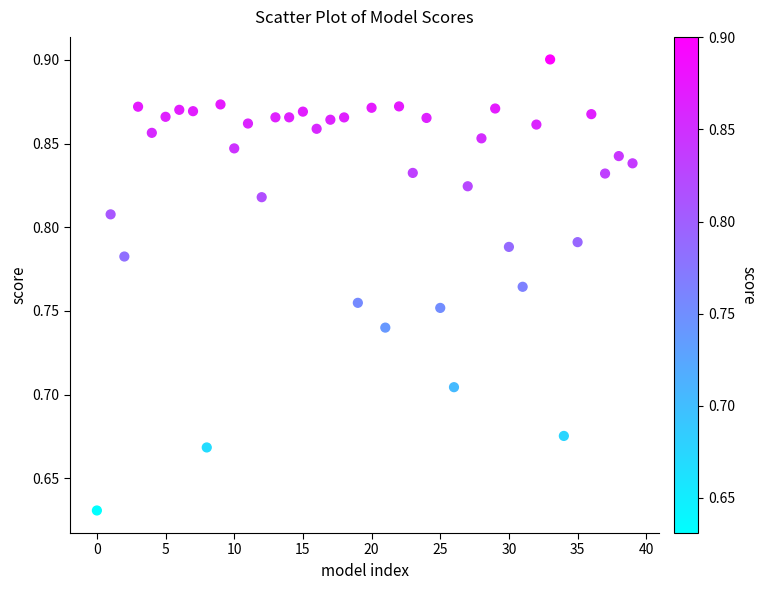

What is the range of Y values (max minus min)?

0.3